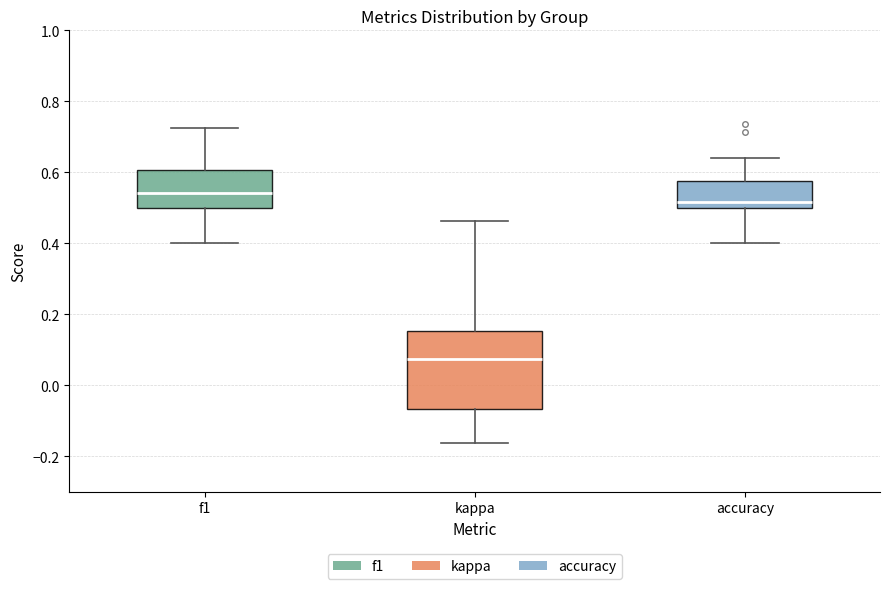

Where is the lower edge of the box for kappa on the y-axis? The values are not printed on the chart, so give them approximately, as read against the axis.

-0.06